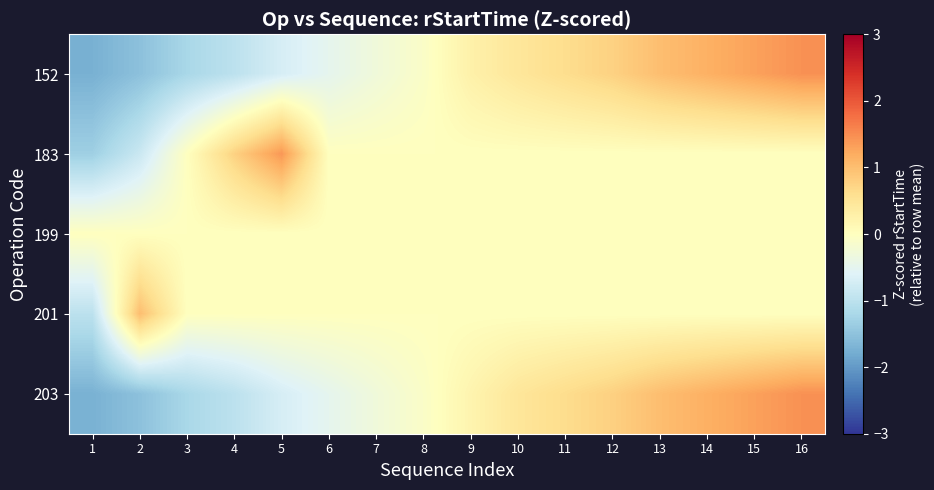

Between 4 and 9, which series saw the biggest shift?

152